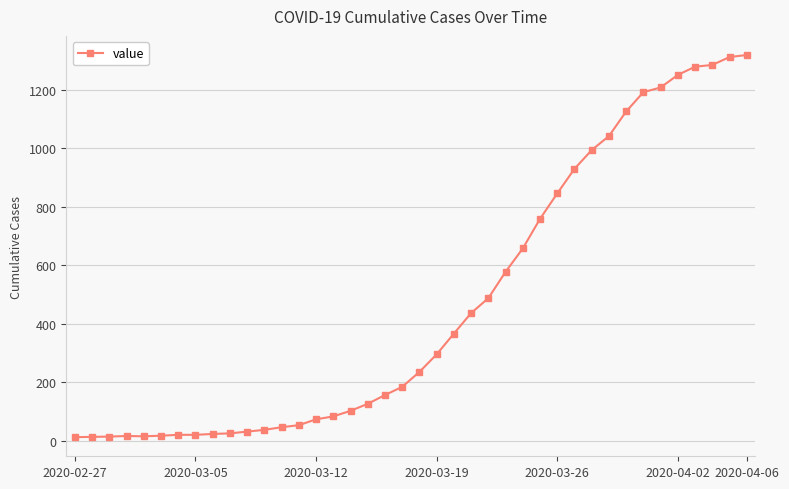

What is the maximum value shown in the chart?

1319